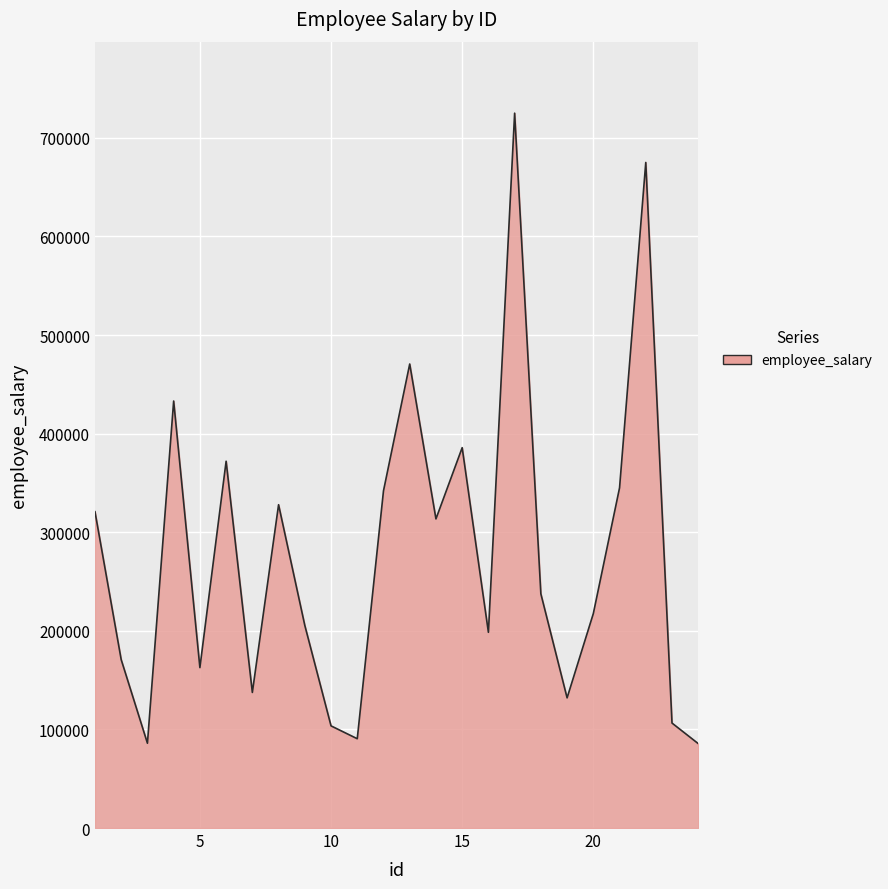

What is the maximum value shown in the chart?

725000